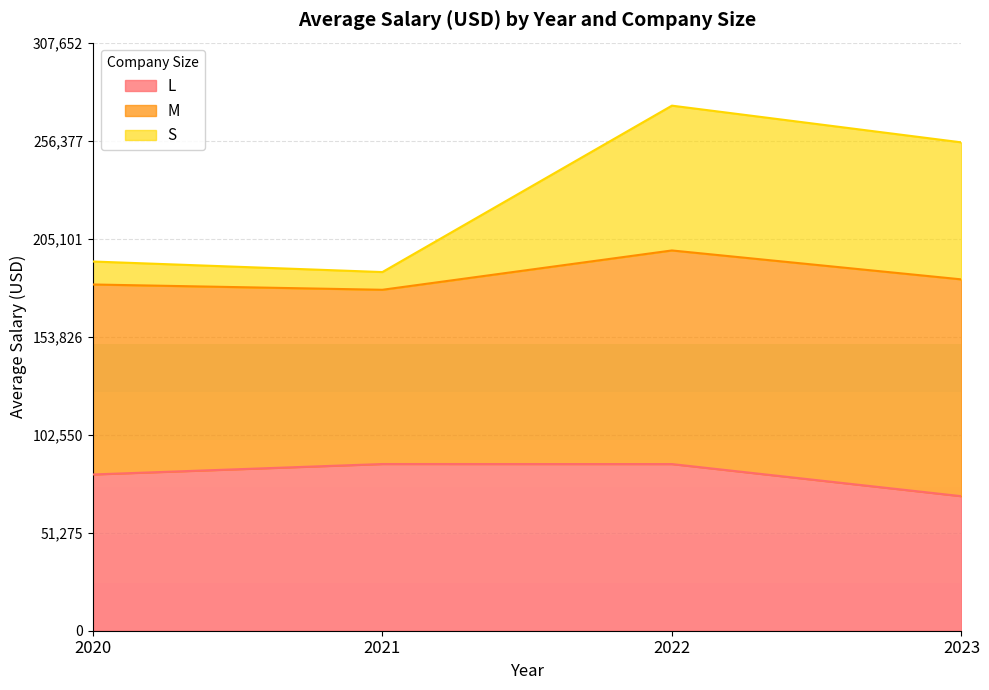

True or false: S and L cross at least once.

False